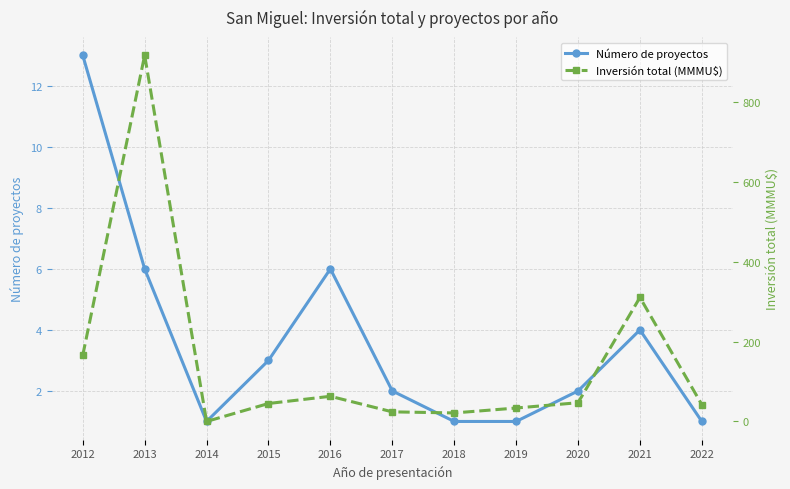

In Inversión total (MMMU$), how many points are higher than both neighbors (excluding endpoints)?

3